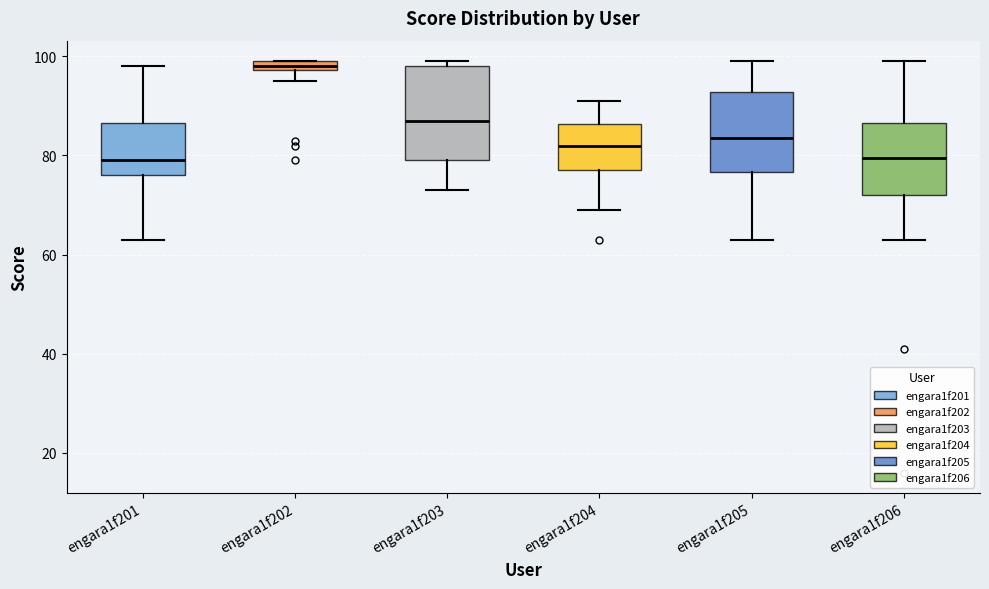

Comparing the boxes themselves (not the whiskers), which one is the tallest?

engara1f203